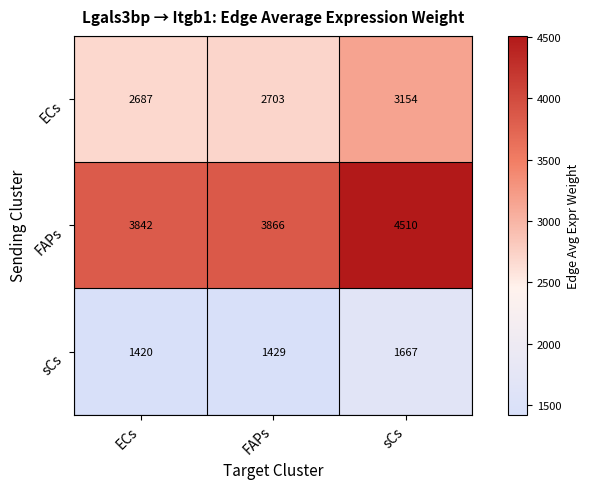

How many distinct data groups are displayed?

3